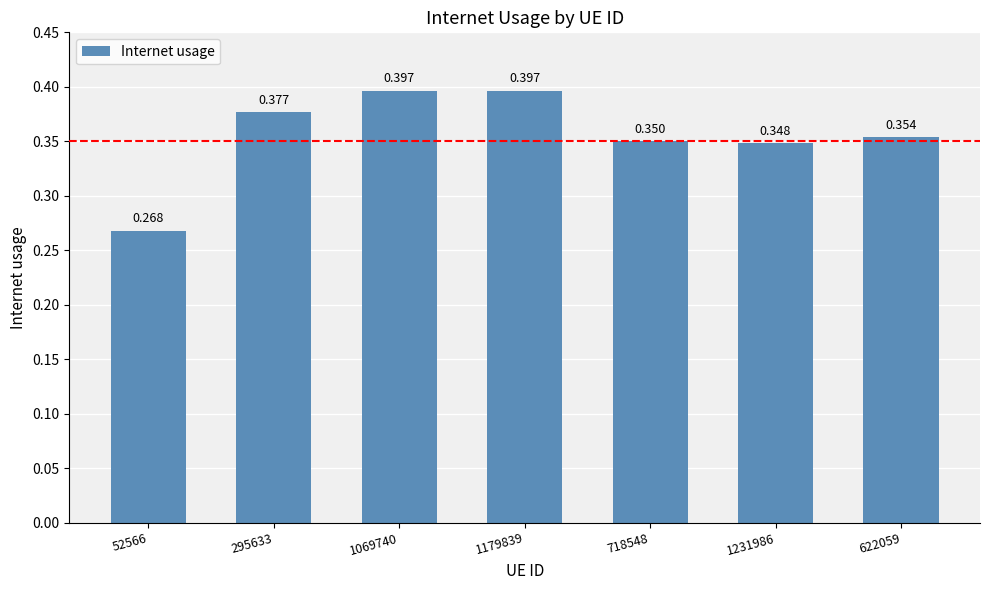

What is the approximate value at 1069740?

0.4